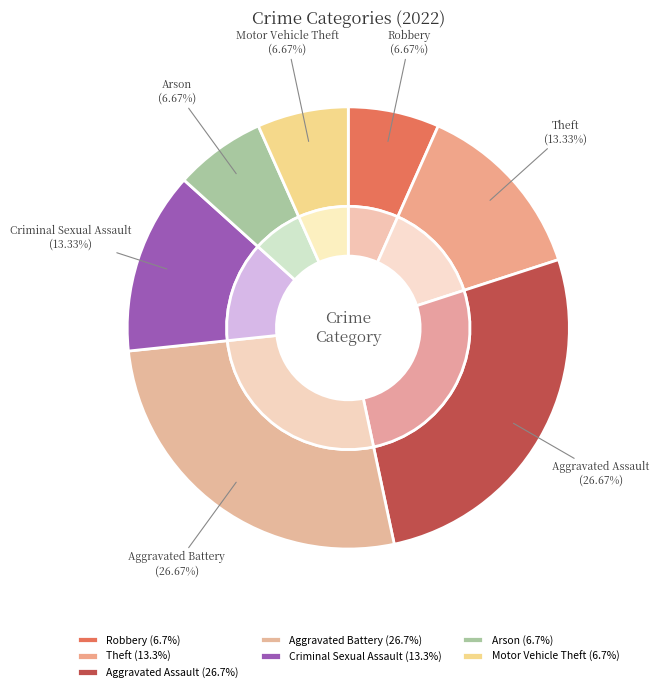

Which category has the smallest portion of the pie?

Robbery